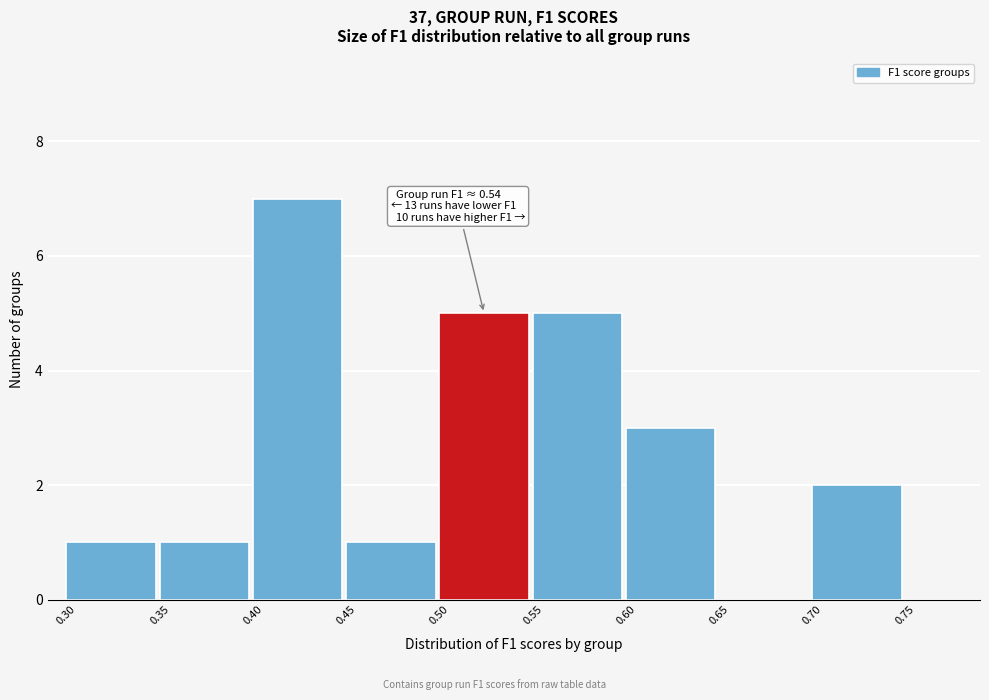

Which range on the x-axis has the tallest bar?

0.40 to 0.45